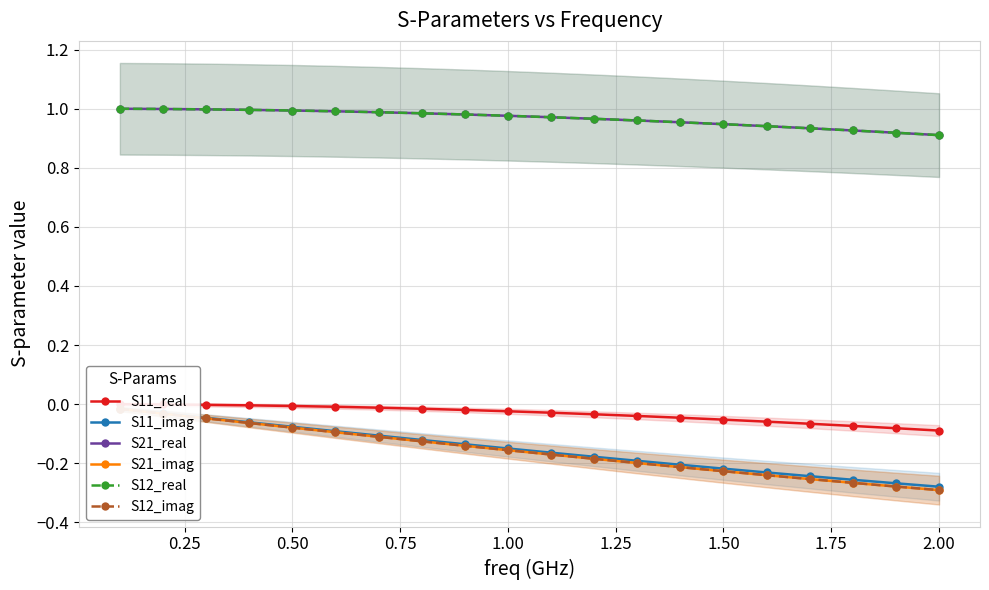

What is the difference between the maximum and minimum values in the S21_real series?

0.1